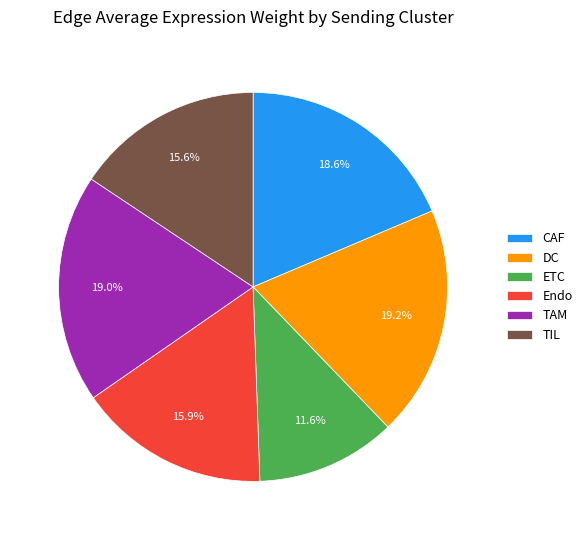

Which category has the smallest portion of the pie?

ETC